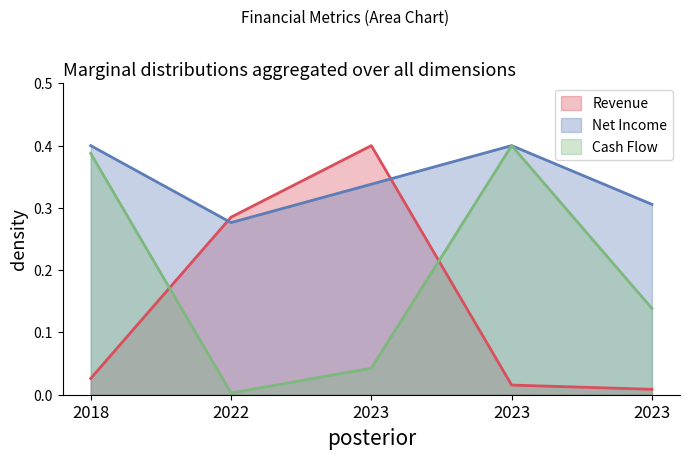

Reading left to right, transcribe all the data shown in this chart.

Revenue: 2018=0.0	2022=0.3	2023=0.4	2023=0.0	2023=0.0
Net Income: 2018=0.4	2022=0.3	2023=0.3	2023=0.4	2023=0.3
Cash Flow: 2018=0.4	2022=0.0	2023=0.0	2023=0.4	2023=0.1